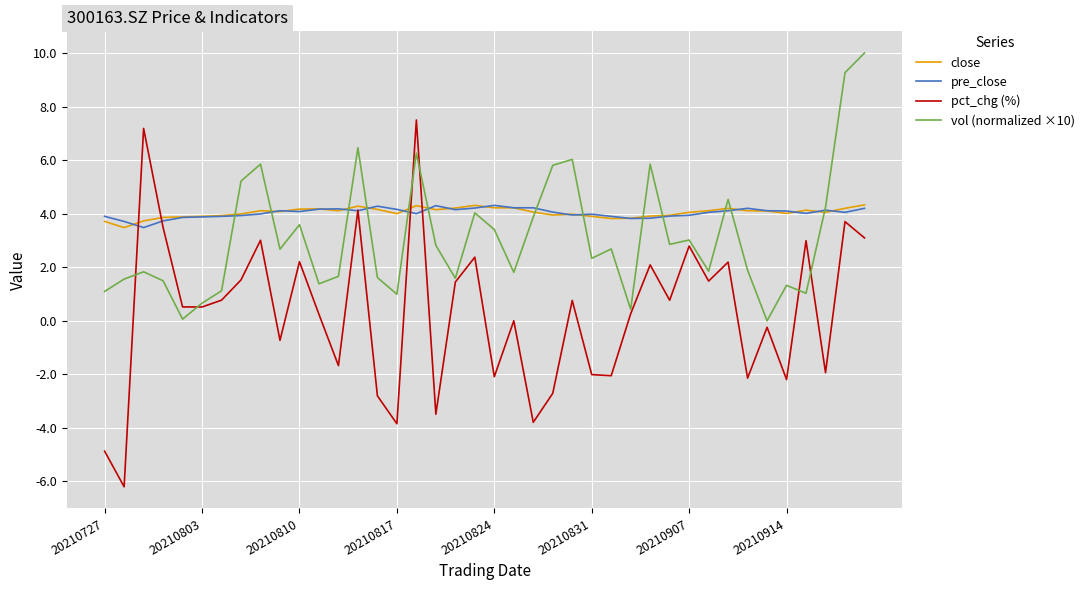

Which series has the widest spread of values?

pct_chg (%)